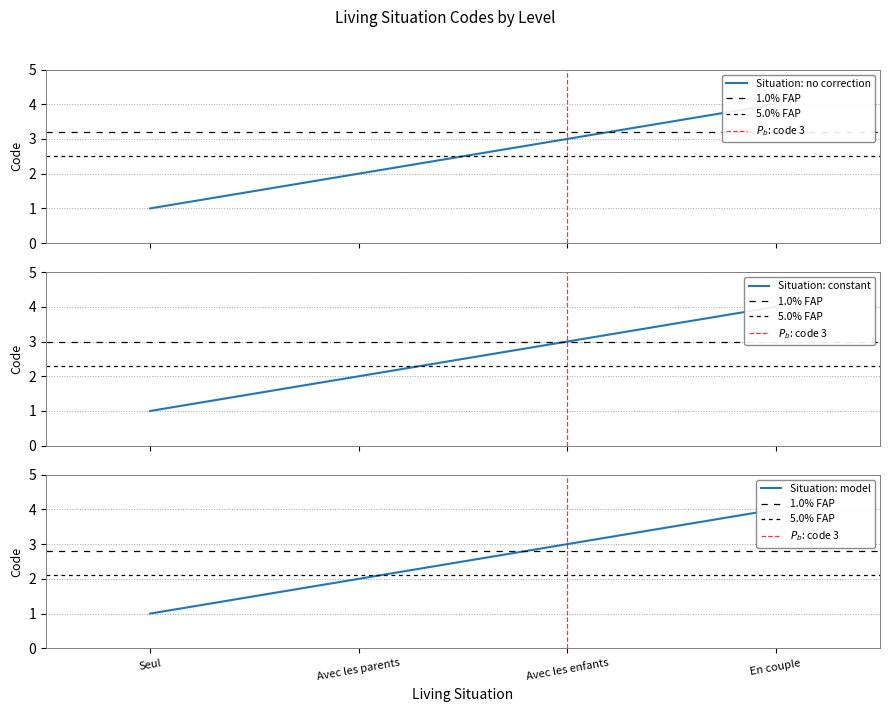

What is the difference between the maximum and minimum values?

3